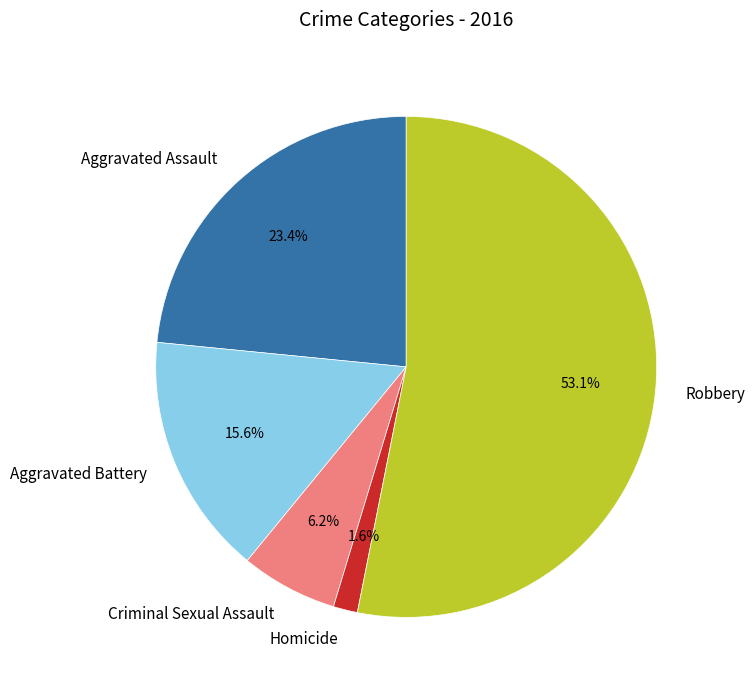

Combined, do Homicide and Aggravated Battery account for over 50%?

No